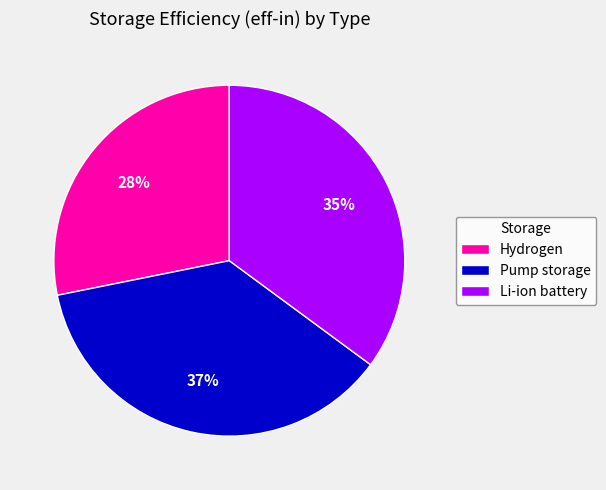

Is it true that Li-ion battery is 42% of the pie?

False